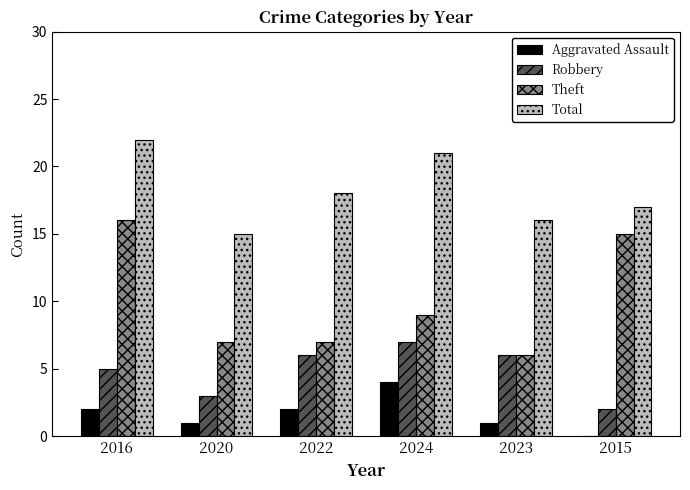

At which category is the sum across all series the highest?

2016